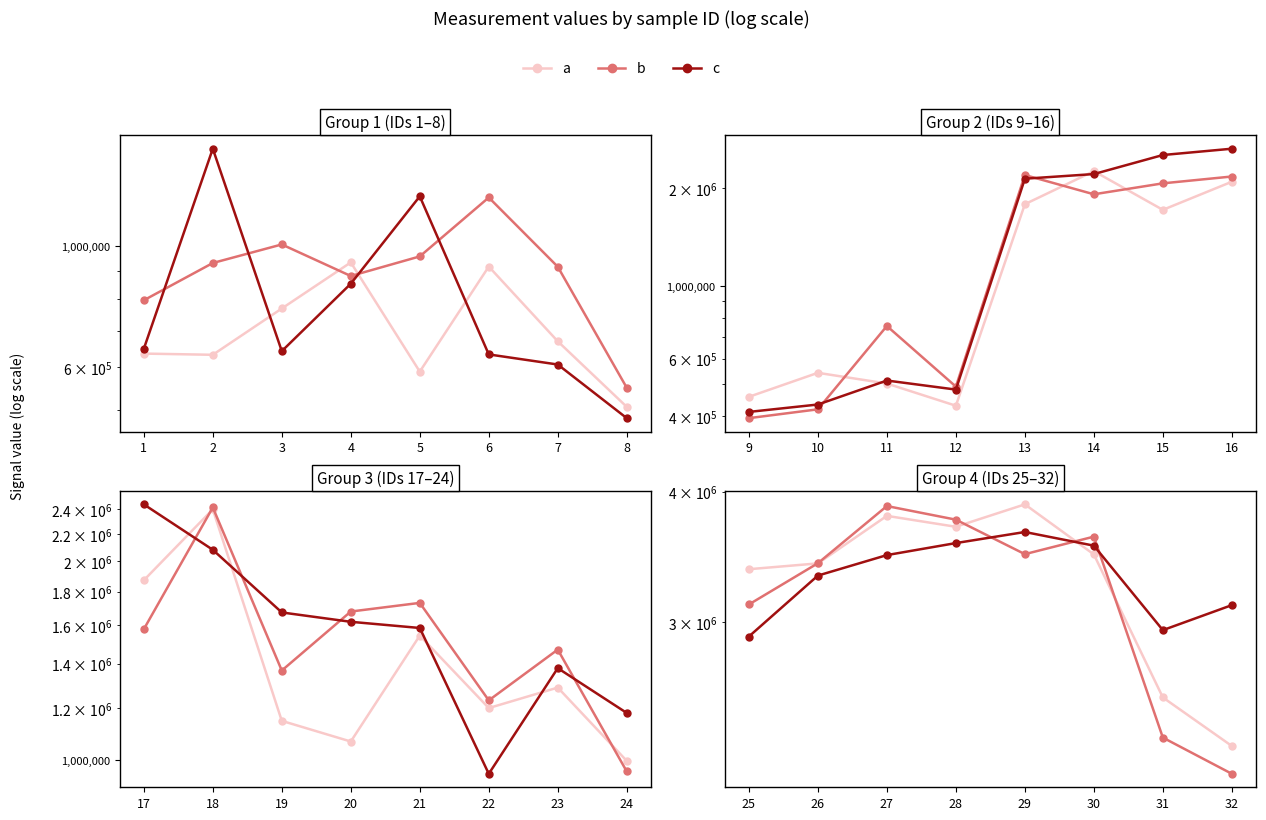

Which series has the largest total across all categories?

c